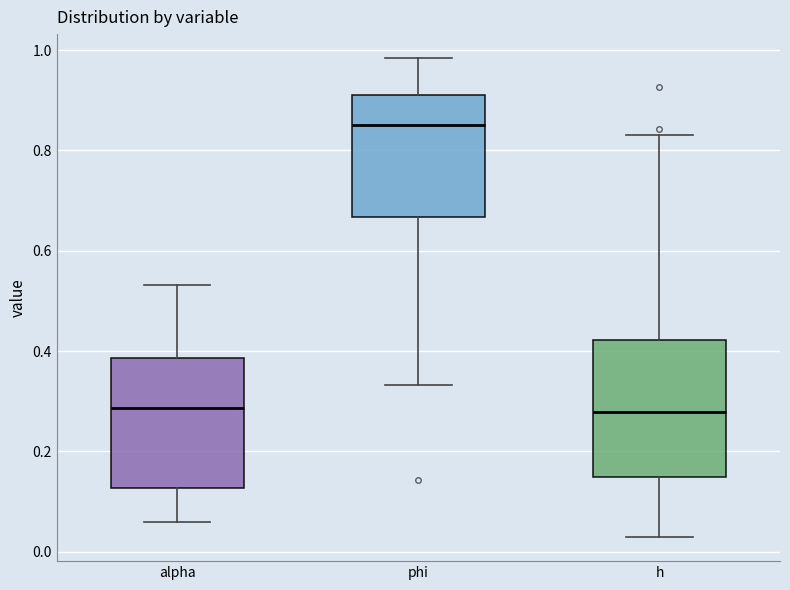

Reading left to right, read every box against the y-axis: the position of its median line, the range the box covers, and the ends of its whiskers. The values are not printed on the chart, so give them approximately, as read against the axis.

alpha: median 0.28, box 0.12 to 0.38, whiskers 0.06 to 0.54
phi: median 0.86, box 0.66 to 0.92, whiskers 0.34 to 0.98
h: median 0.28, box 0.14 to 0.42, whiskers 0.02 to 0.84